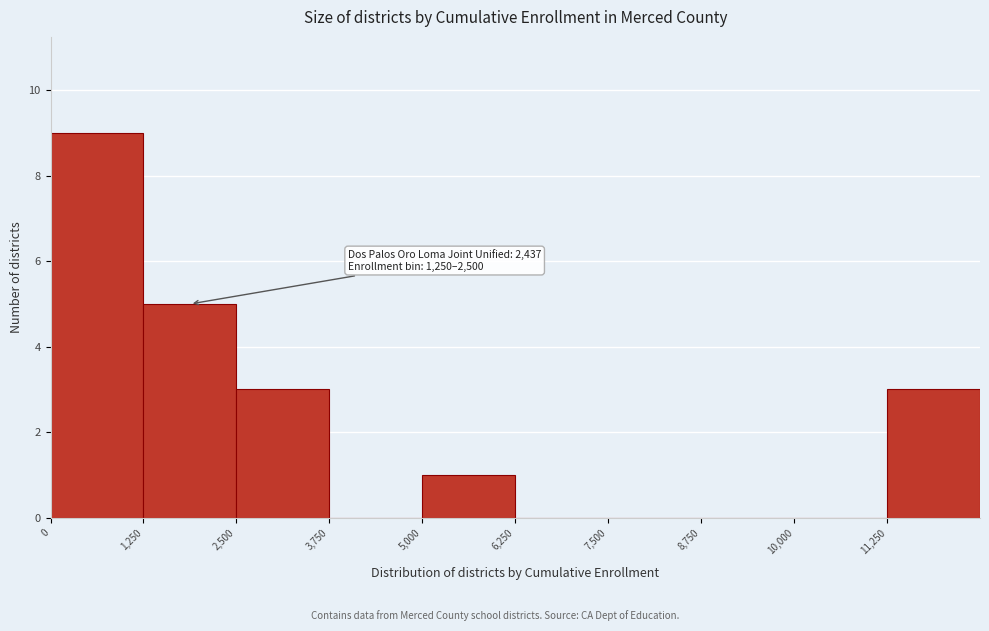

Which range on the x-axis has the tallest bar?

0 to 1250